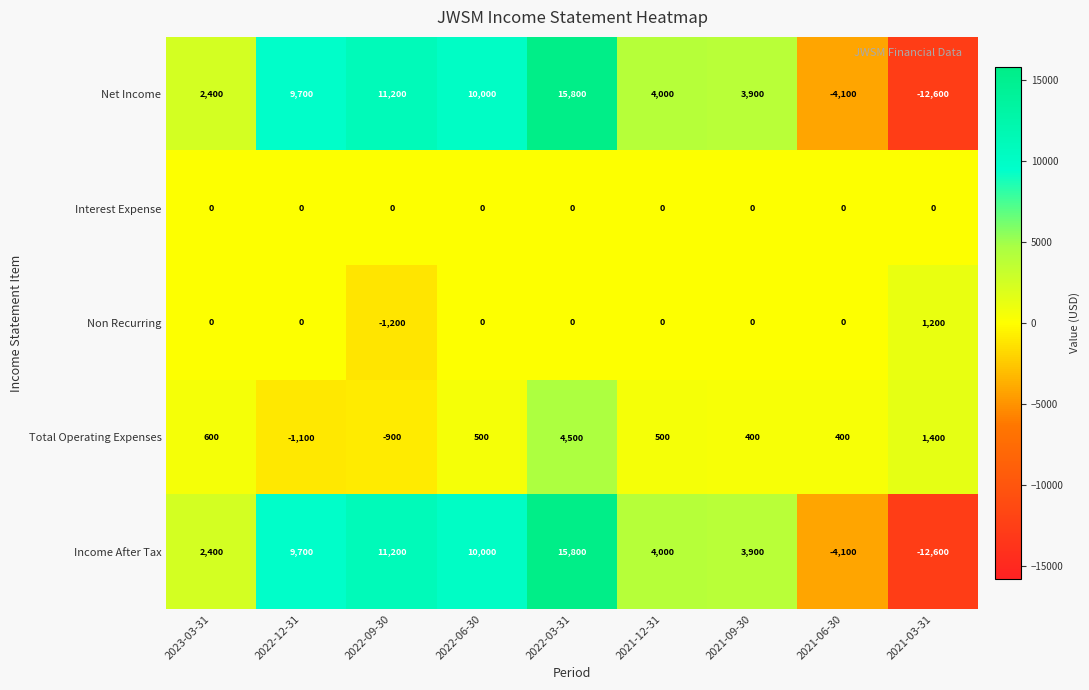

True or false: Non Recurring has a value of 321 at 2021-03-31.

False